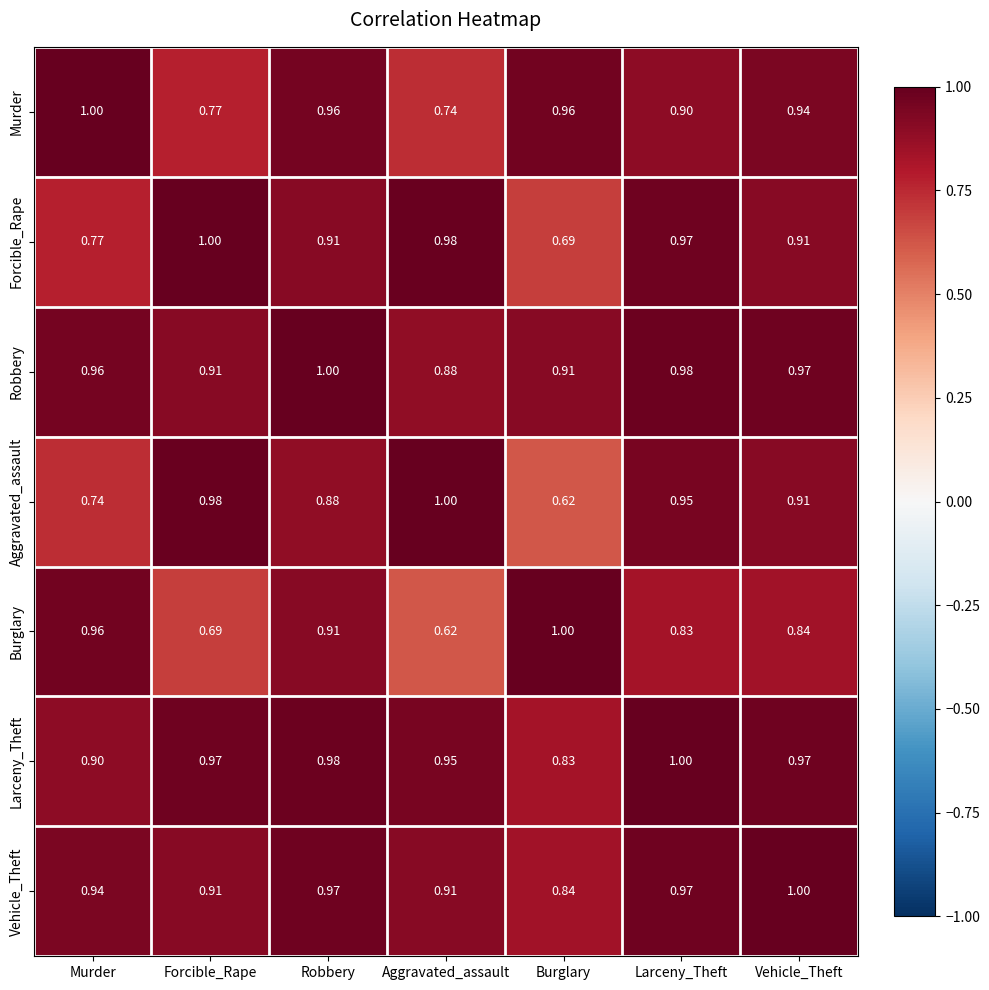

Which category has the highest value in the Murder series?

Murder